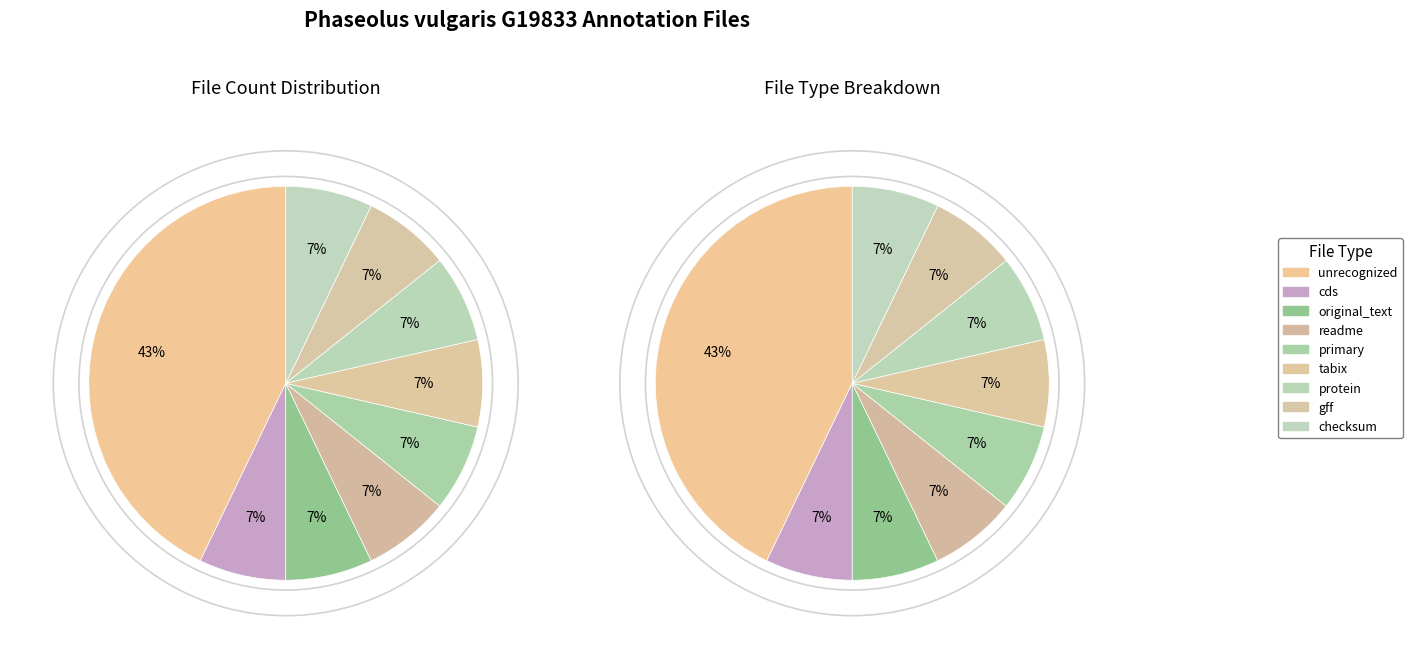

Is it true that checksum is 7% of the pie?

True